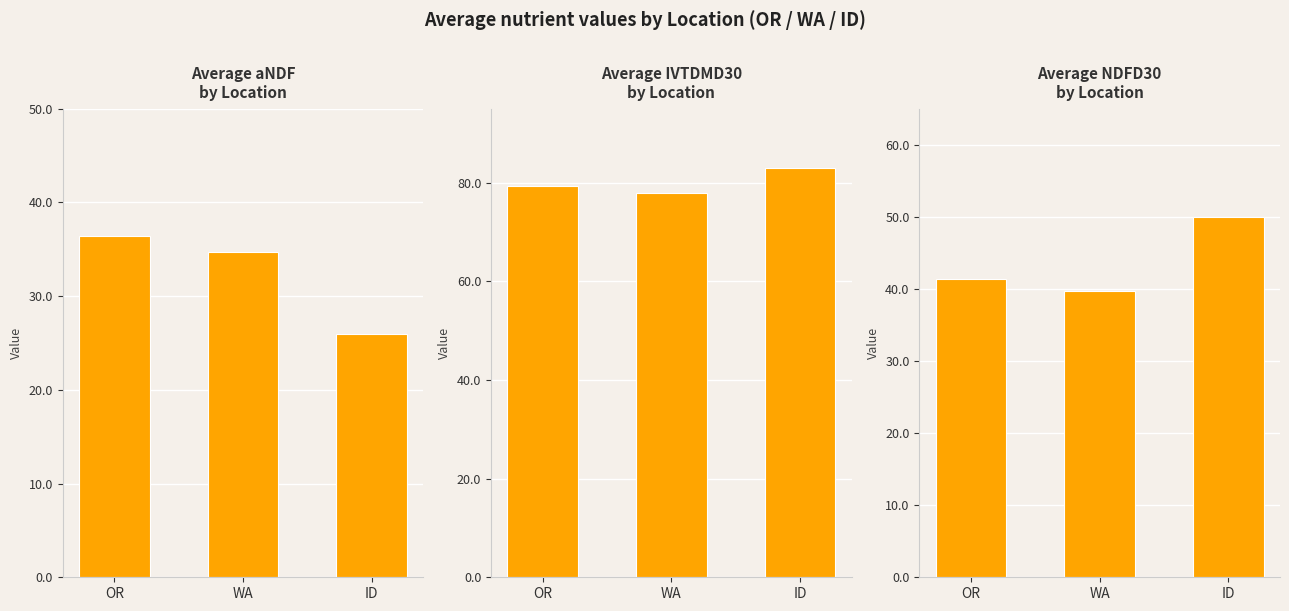

Count the number of categories in the chart.

3